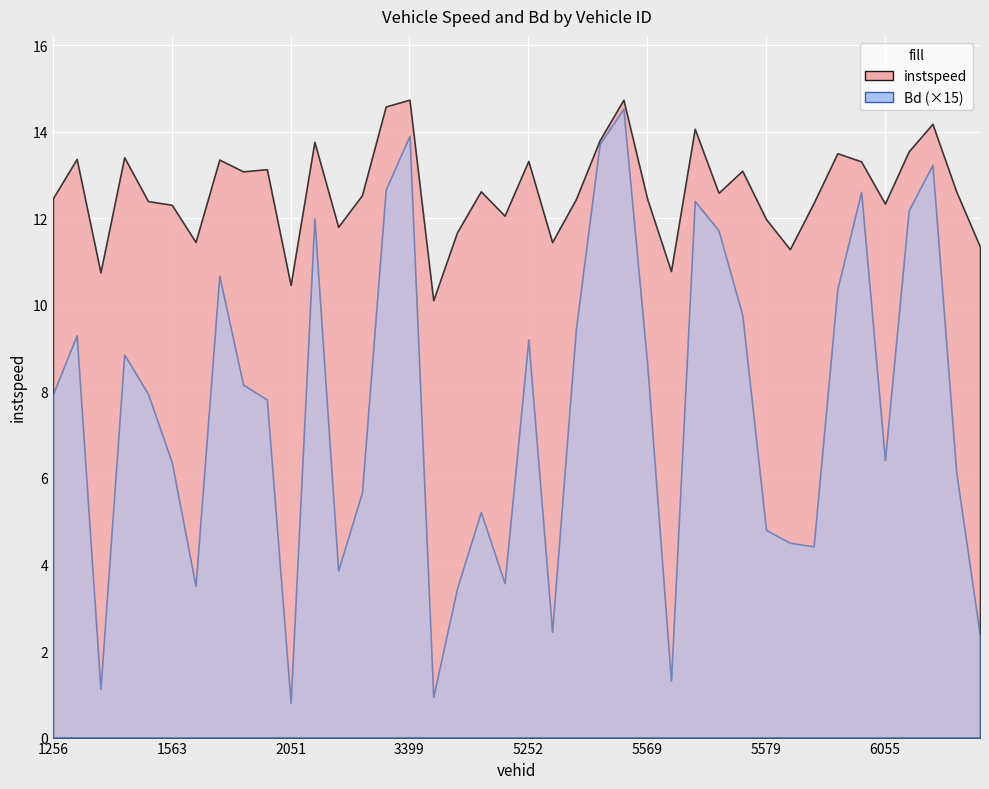

Where does the instspeed series first go above 12?

1256